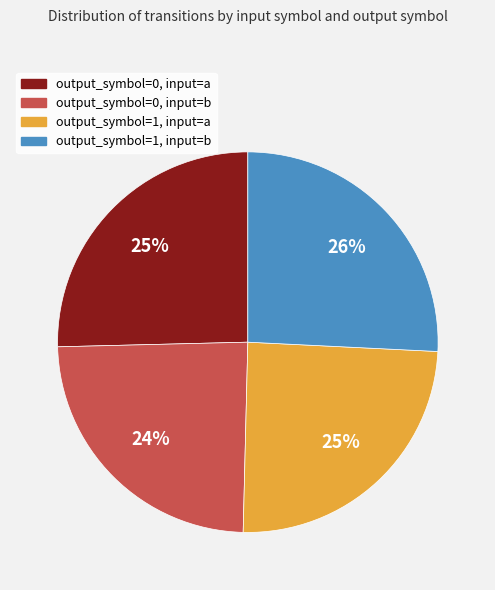

Which has a higher value, output_symbol=0, input=a or output_symbol=0, input=b?

output_symbol=0, input=a